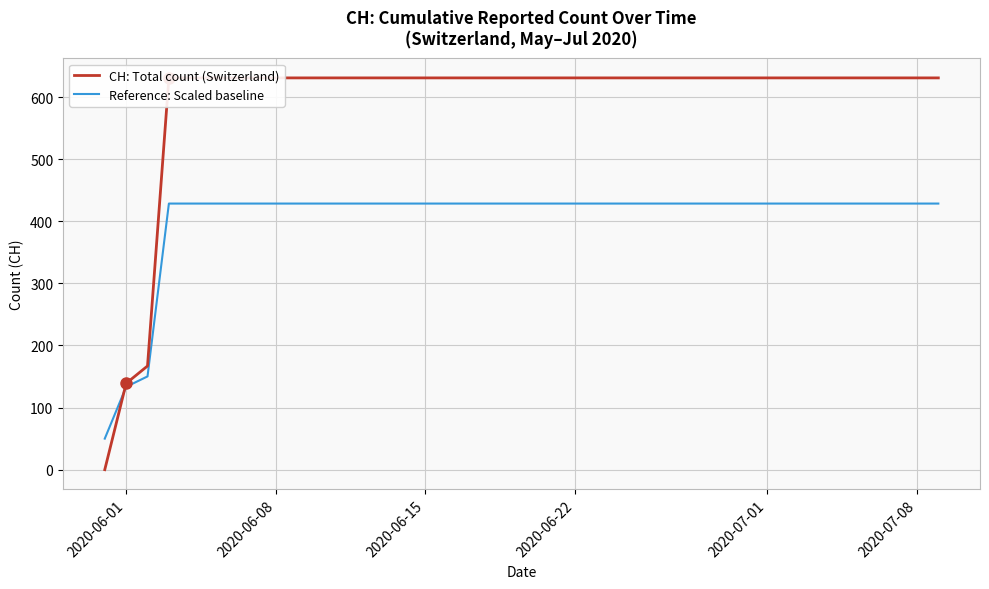

True or false: CH: Total count (Switzerland) and Reference: Scaled baseline intersect in this chart.

True